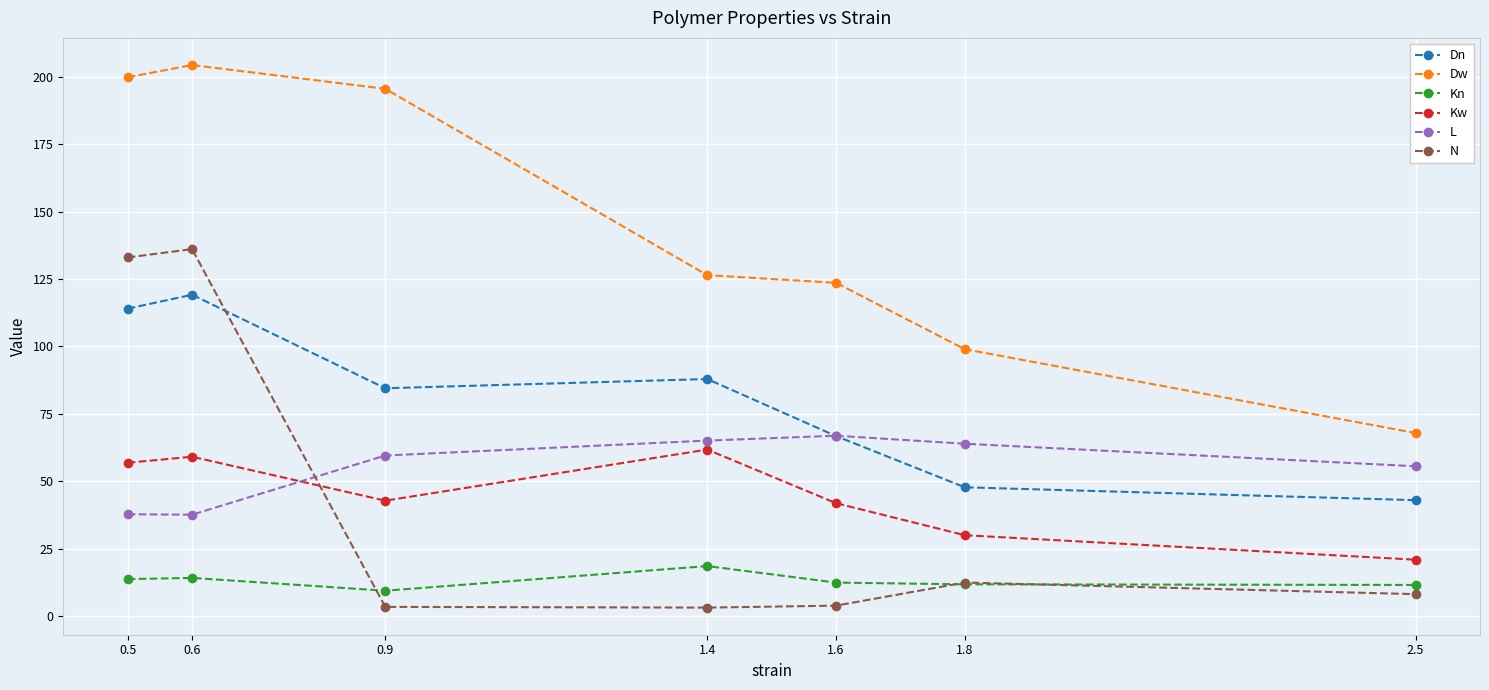

How many data points does each series have?

7